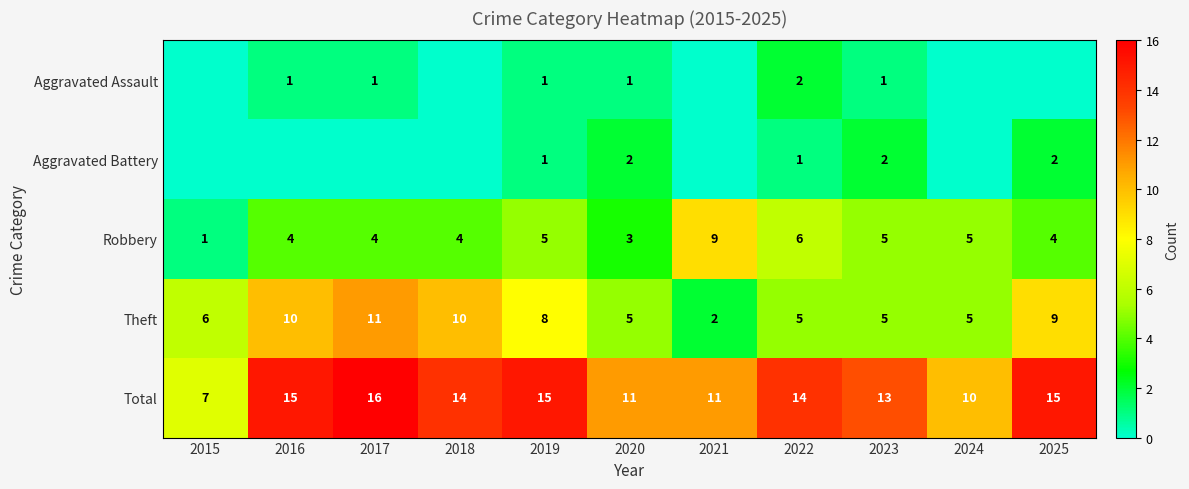

What is the difference between the maximum and minimum values in the Aggravated Battery series?

2